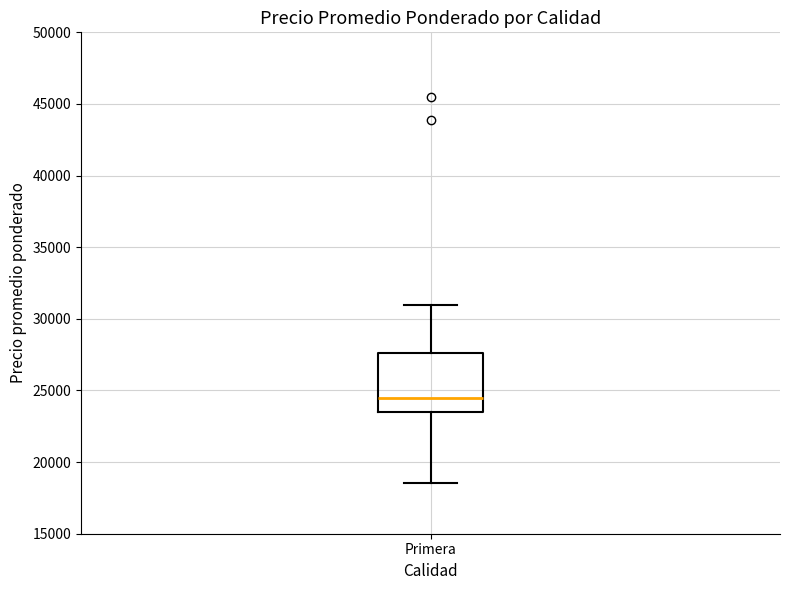

Where does the median line of the box for Primera sit on the y-axis? The values are not printed on the chart, so give them approximately, as read against the axis.

24500